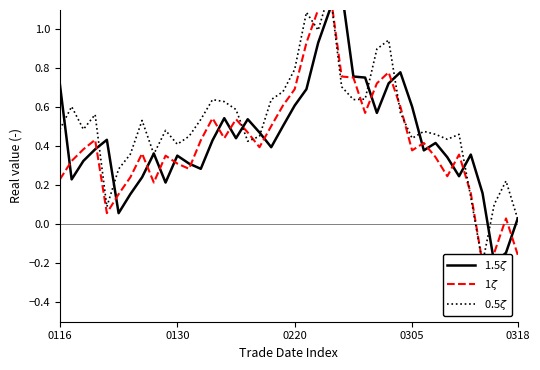

The value of 0.5$\zeta$ at 7 is 0.5. True or false?

True